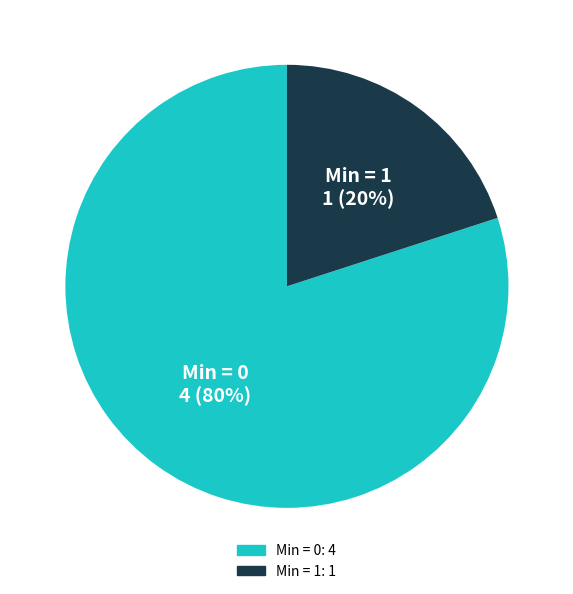

Does any single category account for the majority?

Yes